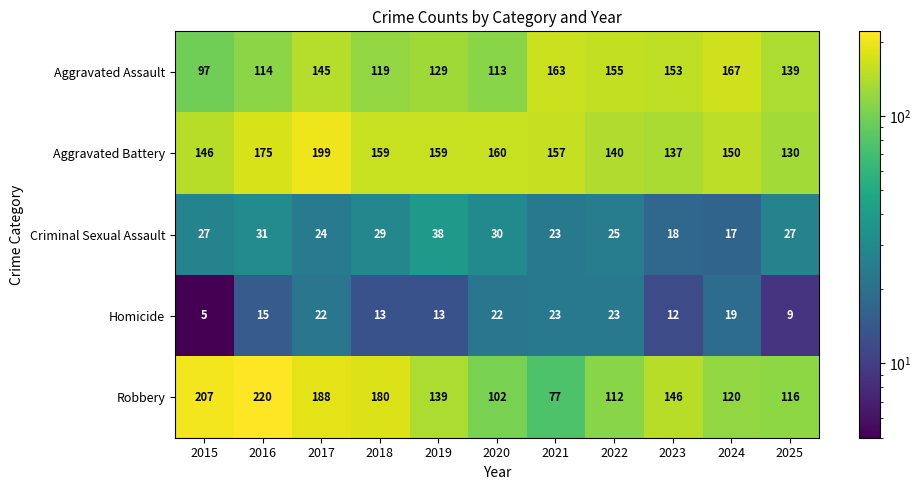

At which label is Aggravated Battery closest to 164?

2020